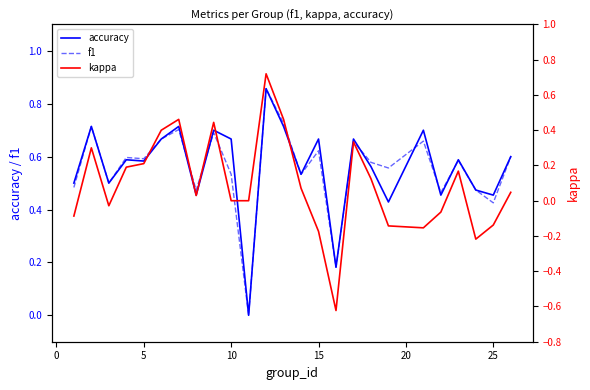

How many interior local peaks does the kappa series have?

6